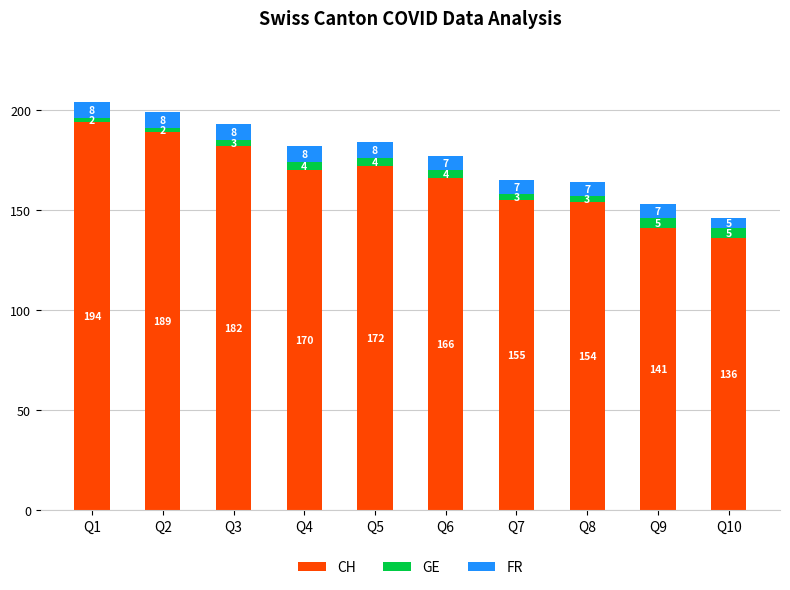

How many bars are there in total?

10